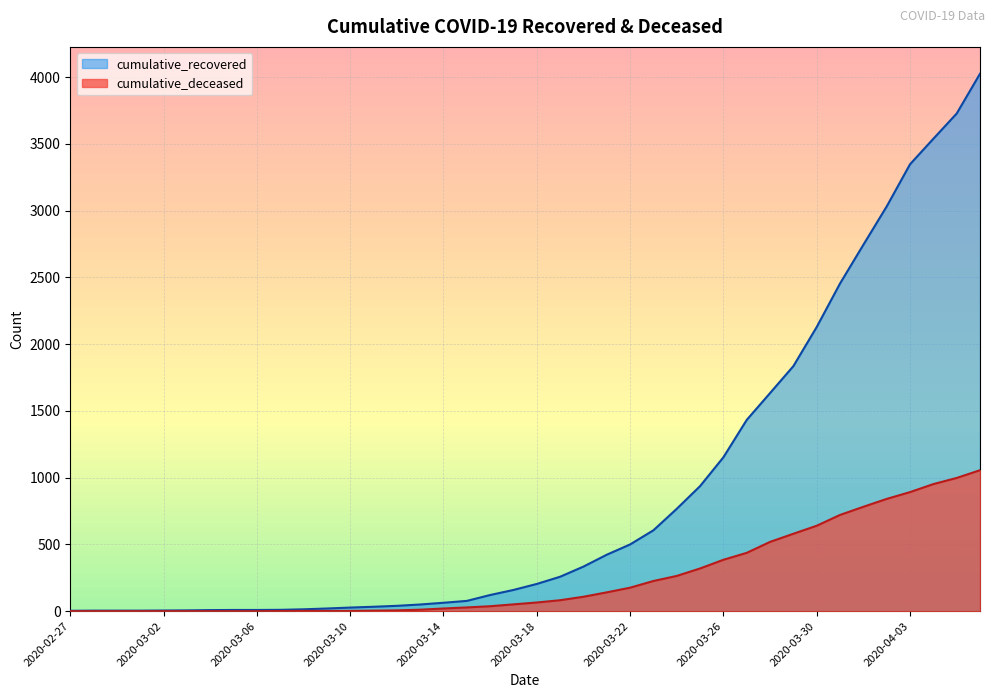

At which label does cumulative_deceased first exceed 65?

2020-03-19